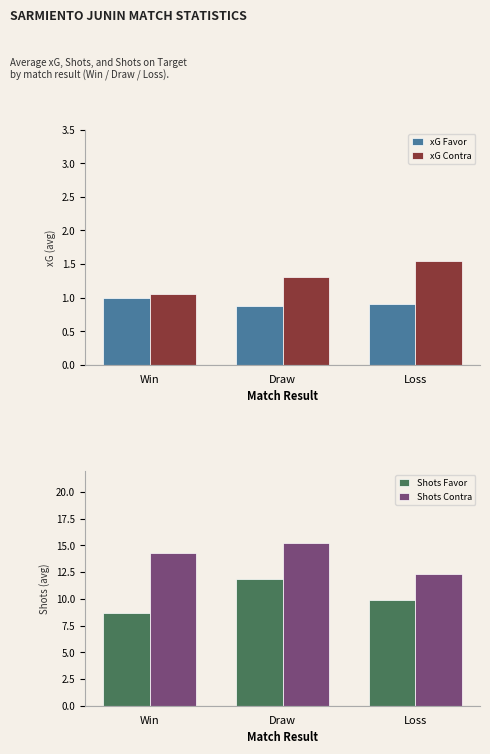

What value does the xG Favor series have at Loss?

0.9